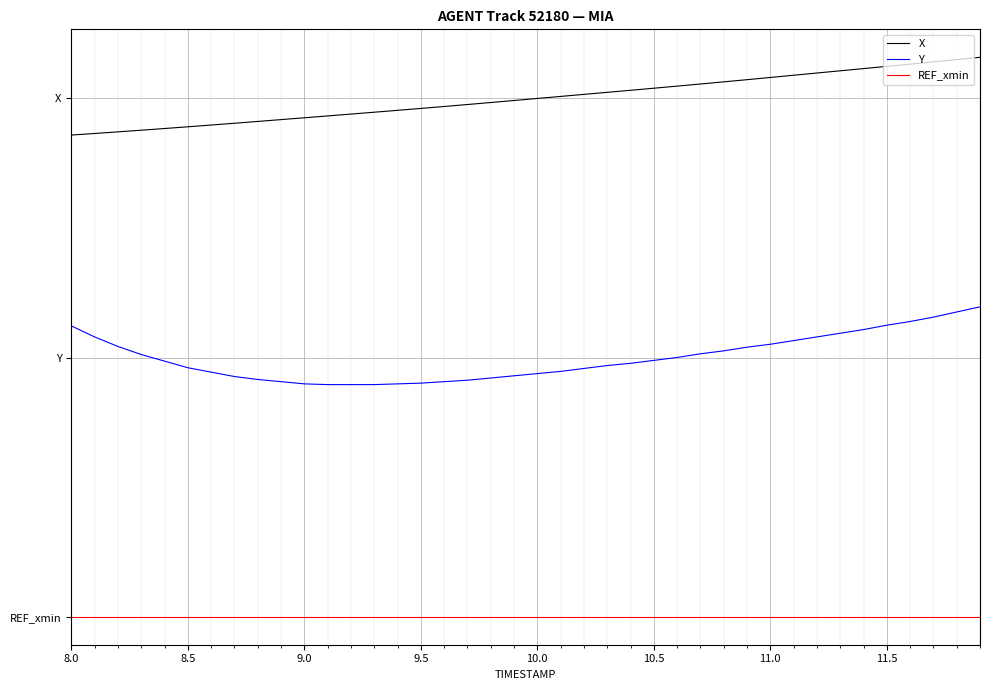

True or false: Y has more than 1 points higher than both neighbors.

False